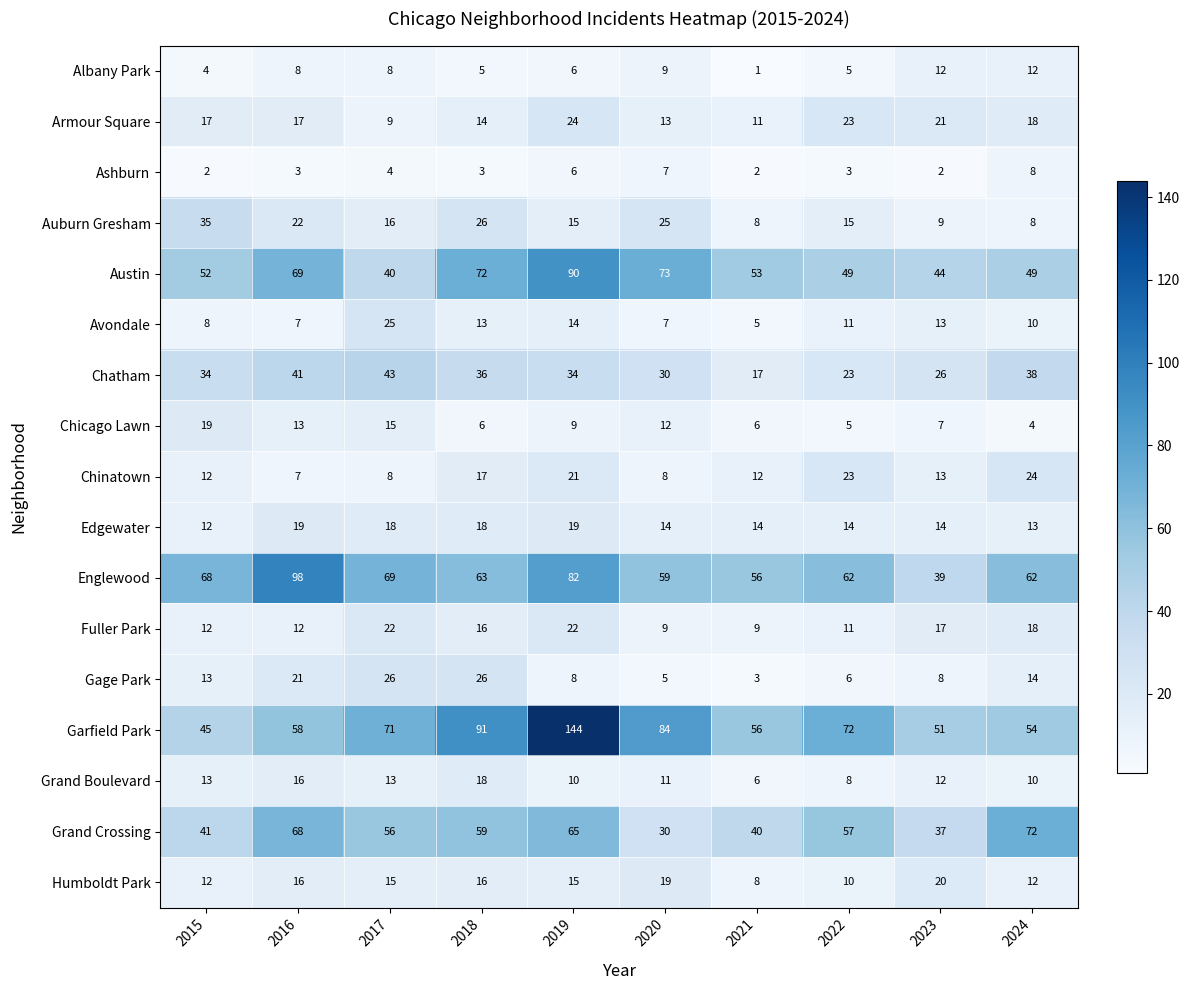

Which series has the largest range (max minus min)?

Garfield Park